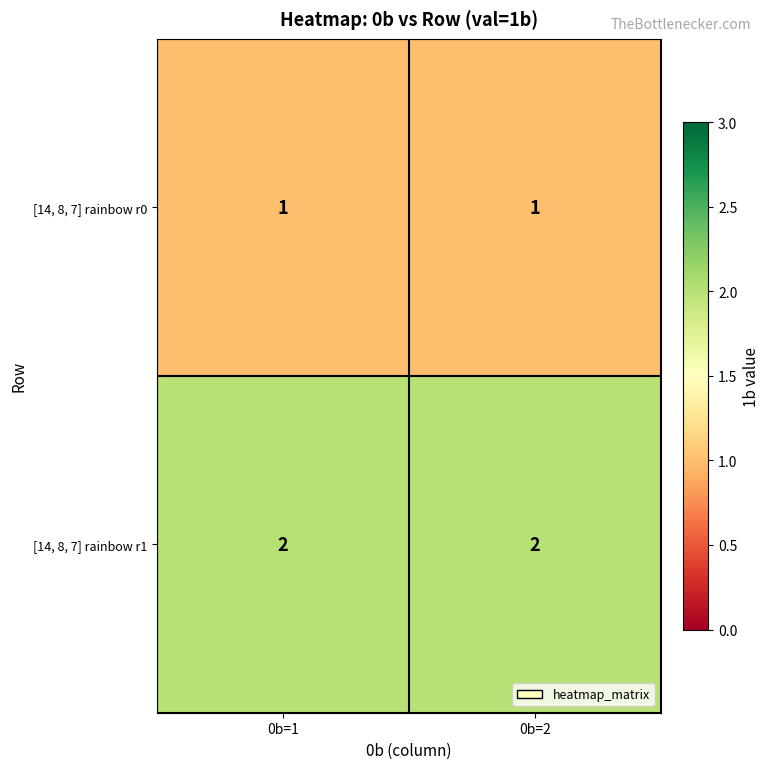

Rank the series at 0b=2 from lowest to highest value.

[14, 8, 7] rainbow r0, [14, 8, 7] rainbow r1